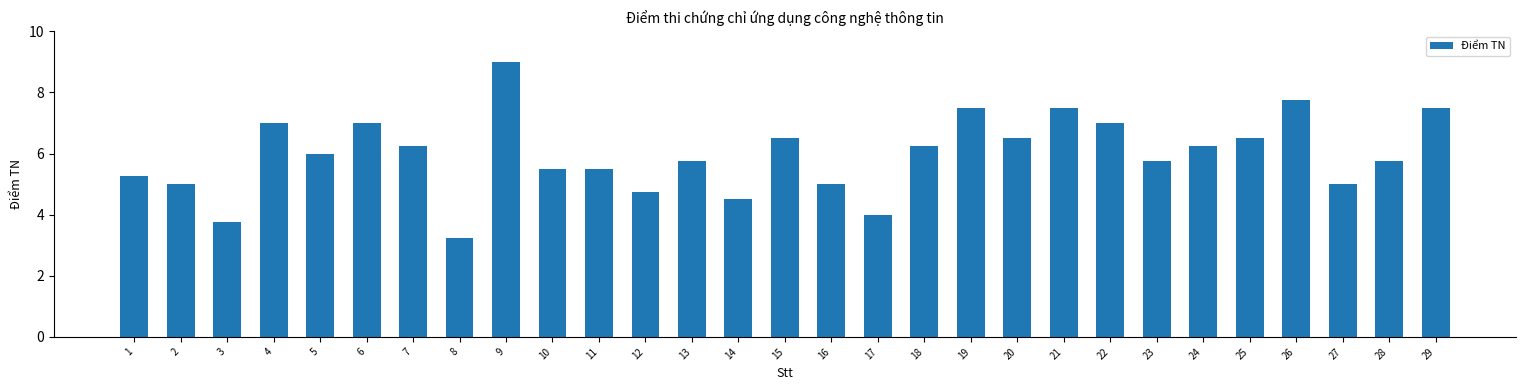

What is the average value?

6.0